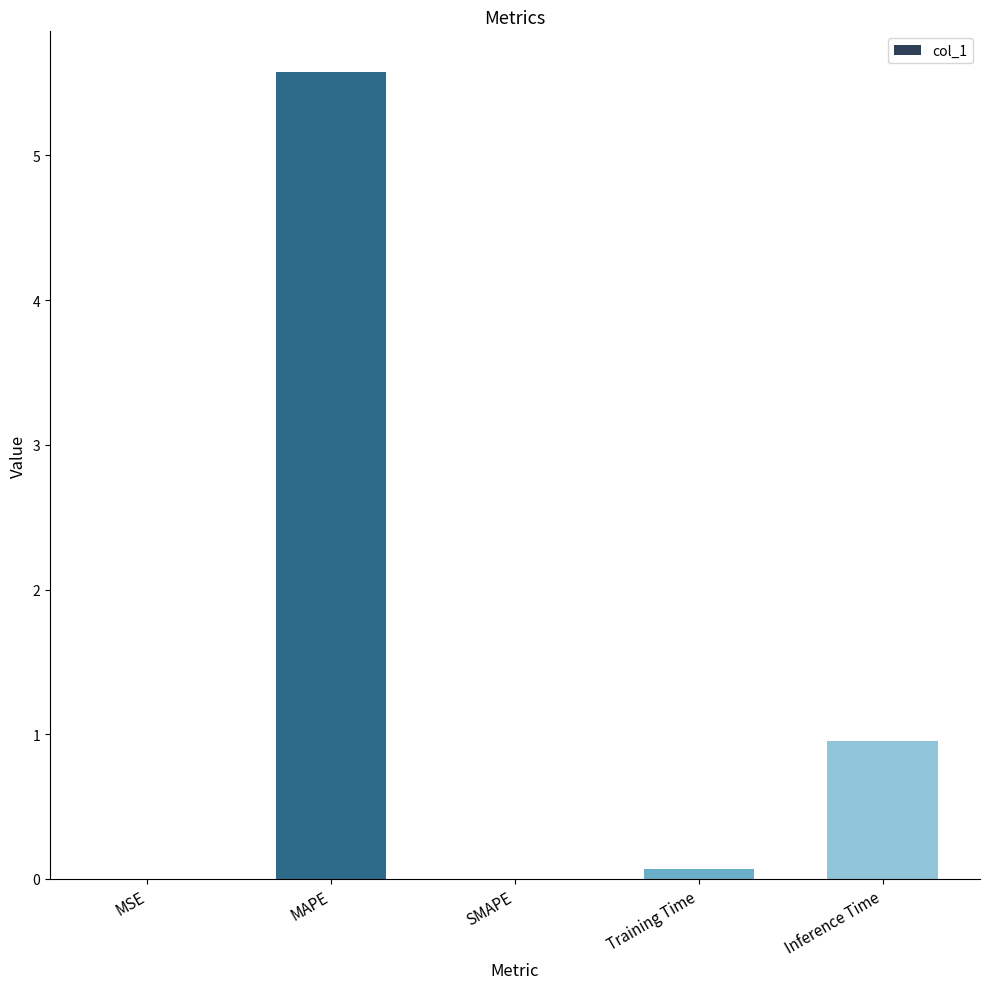

At which label is the value closest to 2?

Inference Time